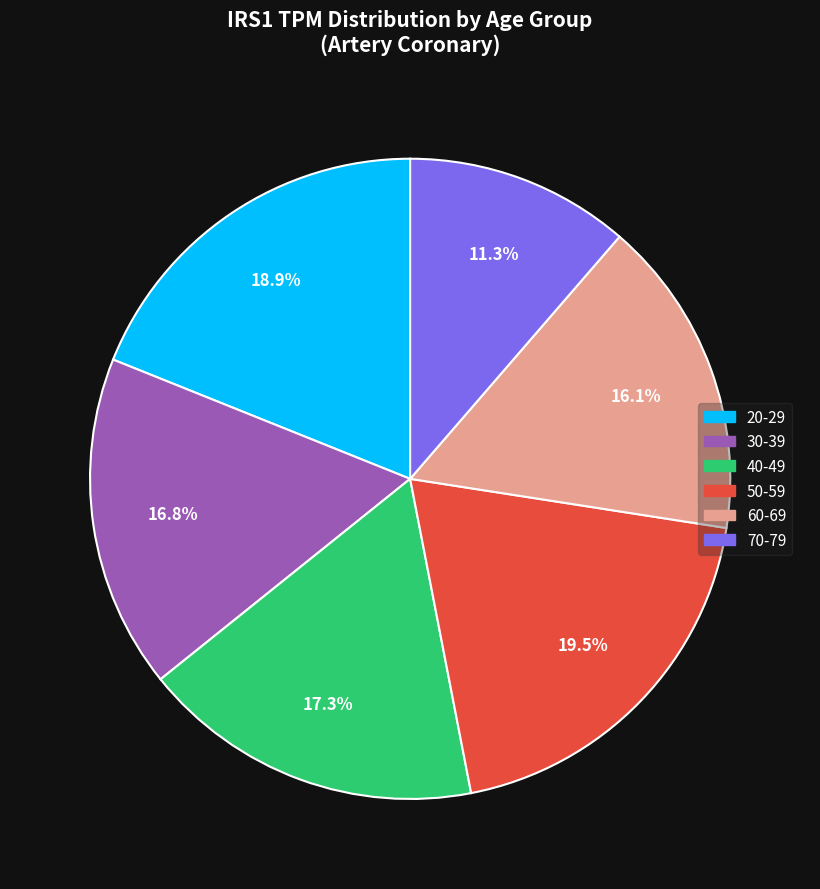

Is 30-39 the majority of the pie?

No